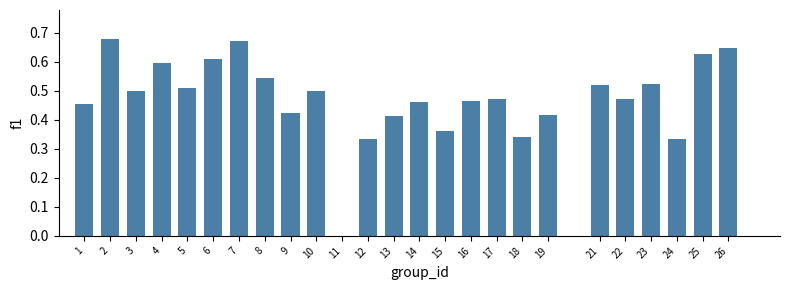

Is it true that the value at 5 is 0.9?

False